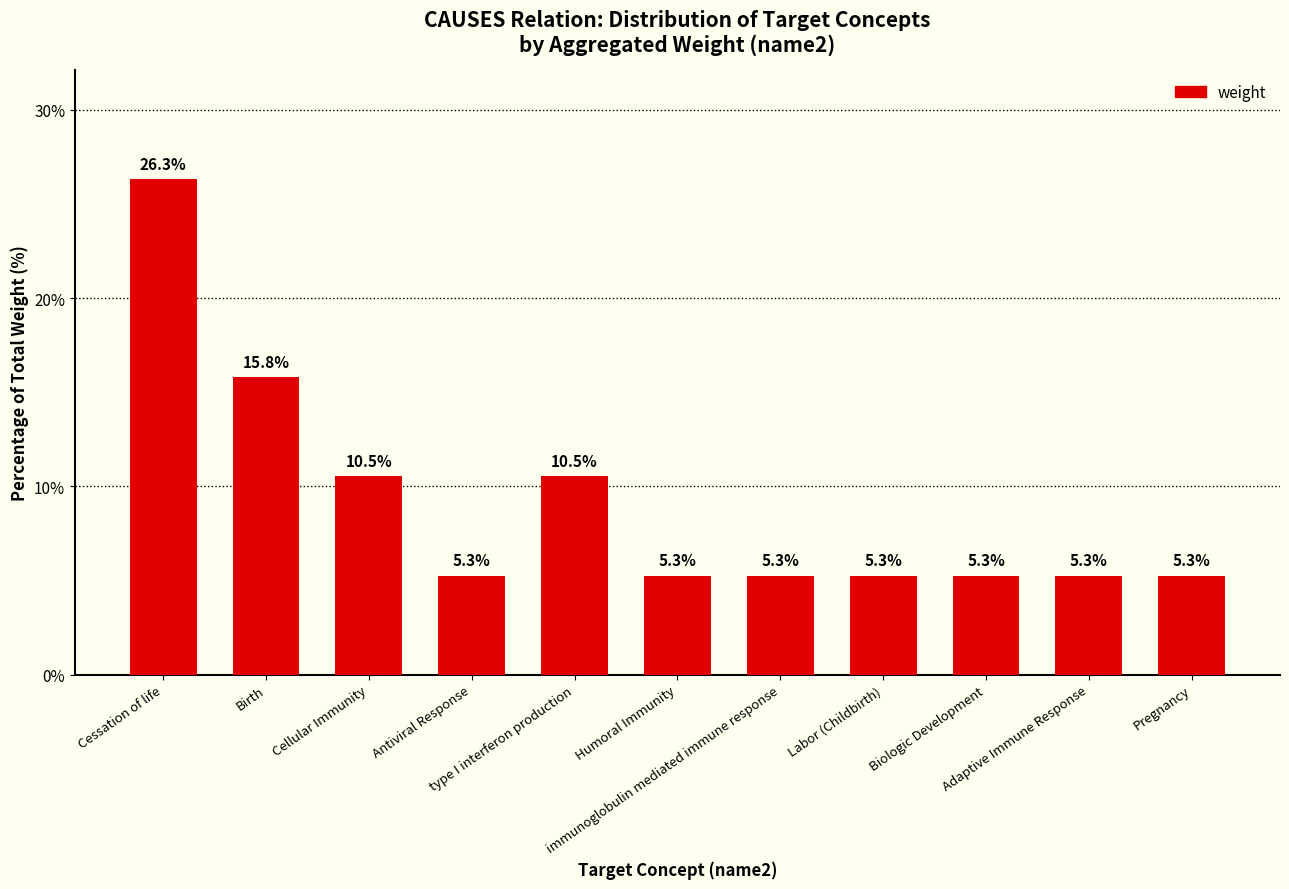

What is the maximum value shown in the chart?

26.3